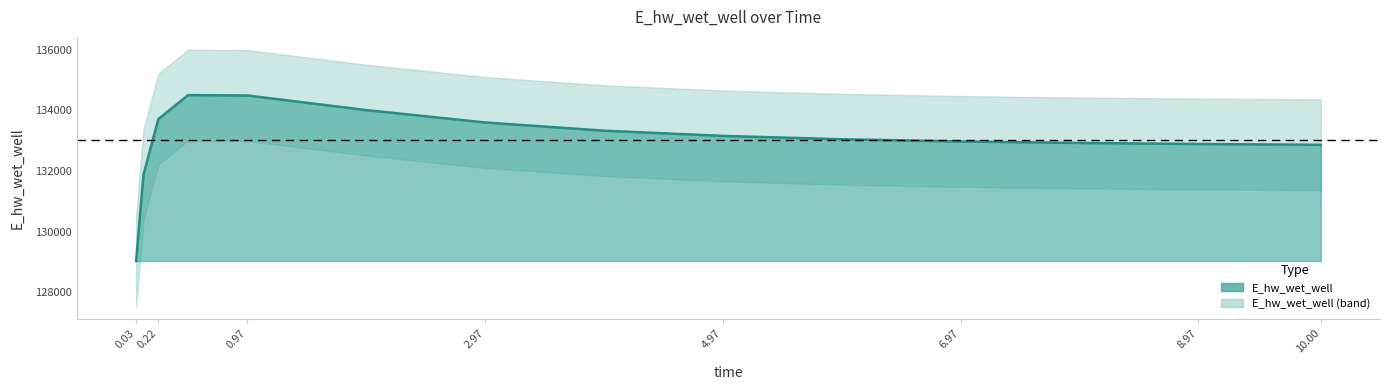

At which category does the data reach its first local peak?

0.46875